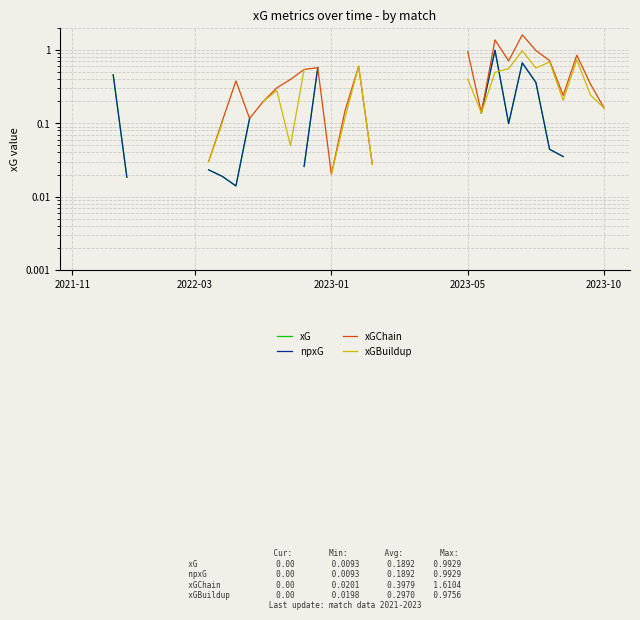

After their last crossing, which series has the higher values: xG or xGBuildup?

xGBuildup